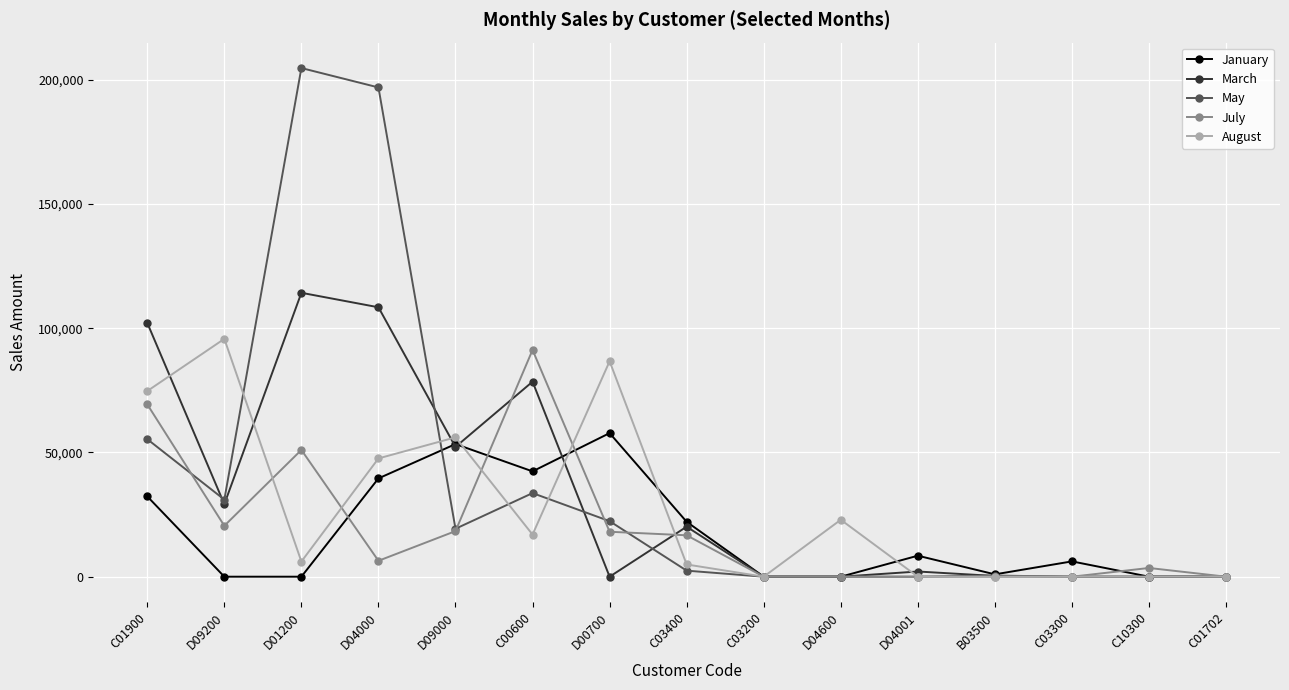

True or false: March has a value of 52225.0 at D09000.

True